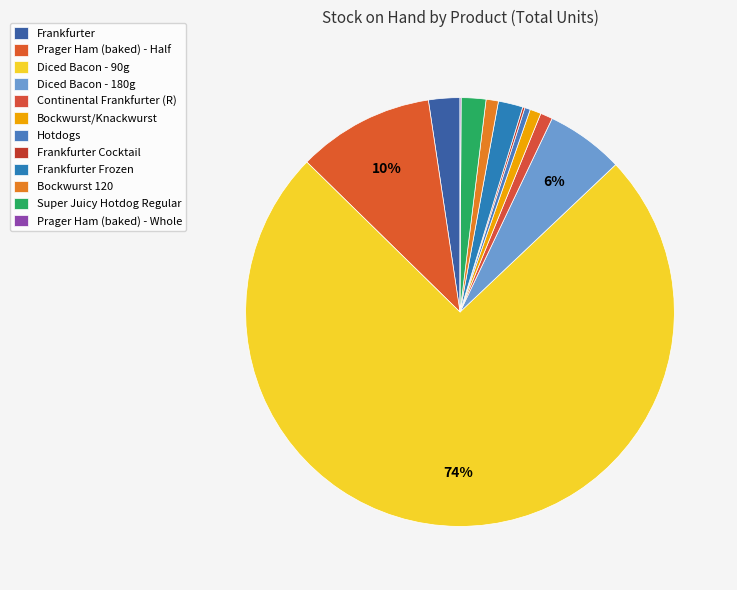

What is the majority slice?

Diced Bacon - 90g